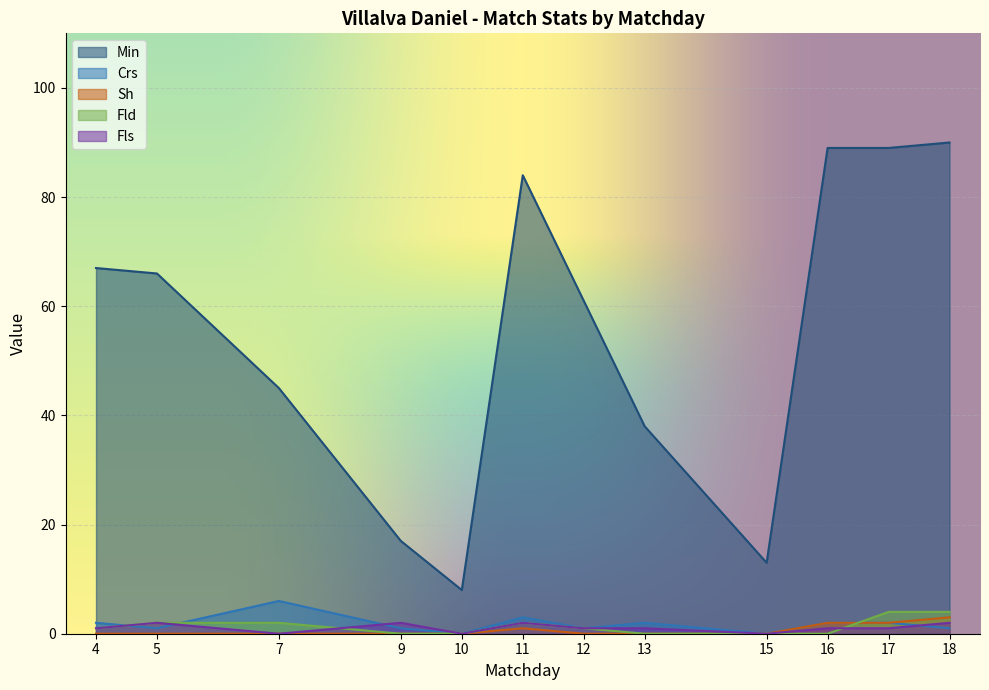

True or false: Min and Sh intersect in this chart.

False